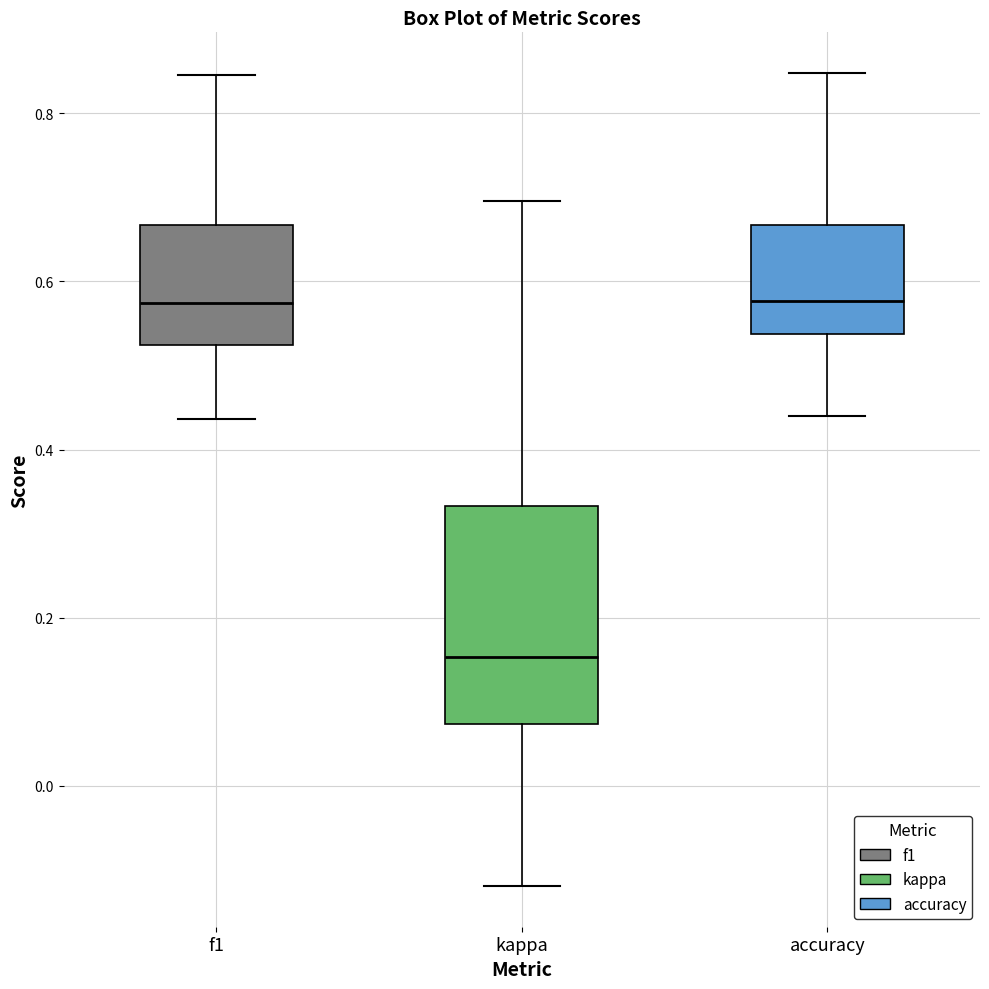

Reading left to right, read every box against the y-axis: the position of its median line, the range the box covers, and the ends of its whiskers. The values are not printed on the chart, so give them approximately, as read against the axis.

f1: median 0.58, box 0.52 to 0.66, whiskers 0.44 to 0.84
kappa: median 0.16, box 0.08 to 0.34, whiskers -0.12 to 0.70
accuracy: median 0.58, box 0.54 to 0.66, whiskers 0.44 to 0.84